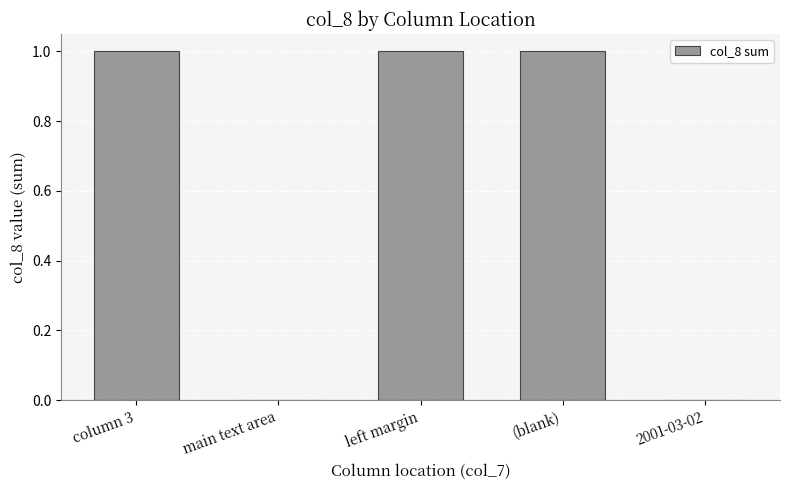

The value at column 3 is 1. True or false?

True